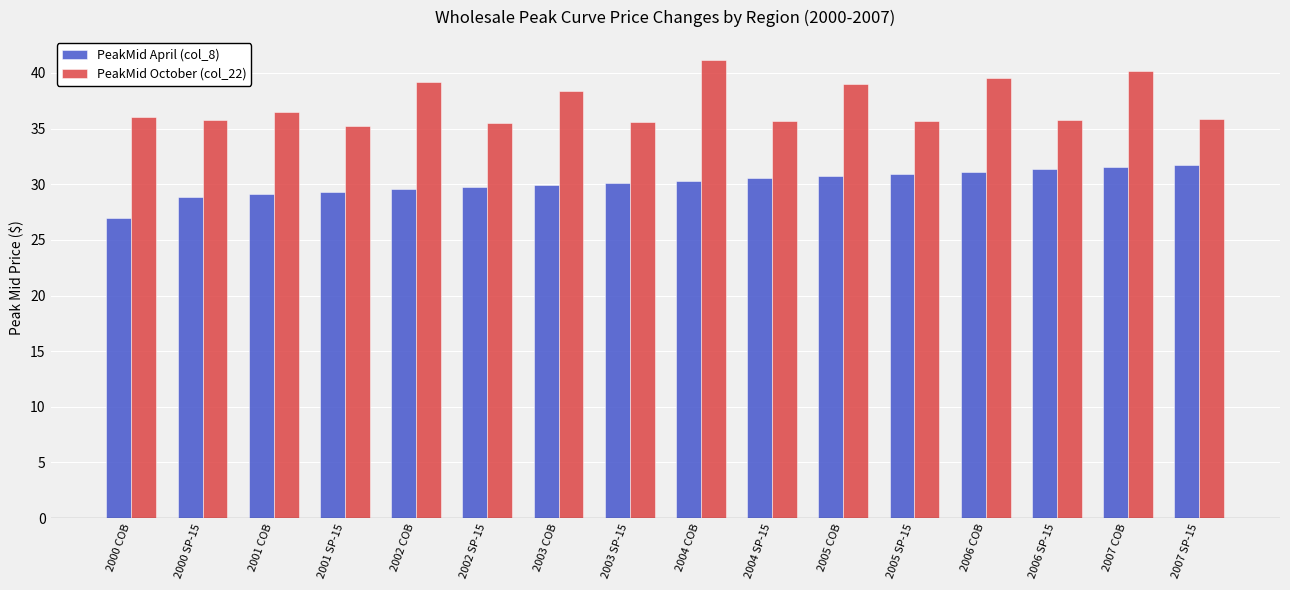

What value does the PeakMid April (col_8) series have at 2000 COB?

27.0